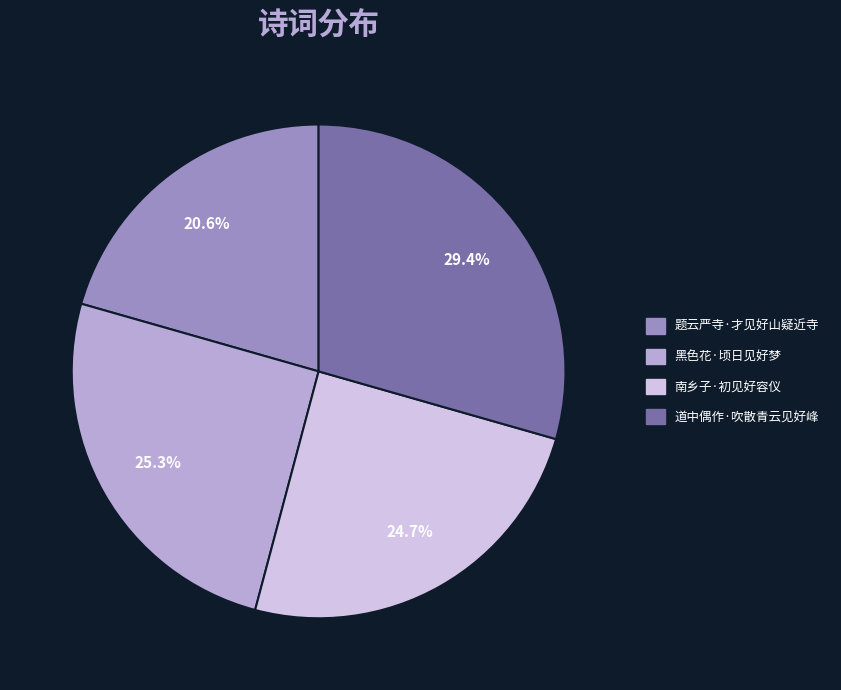

Is there any slice that represents more than half of the pie?

No